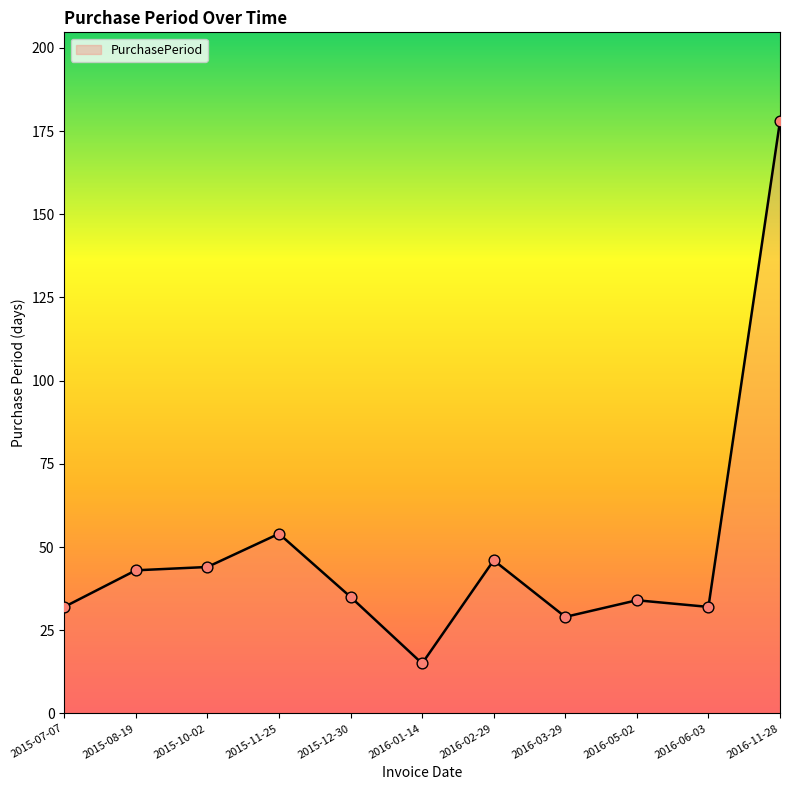

What is the change in value from 2015-08-19 to 2016-11-28?

+135